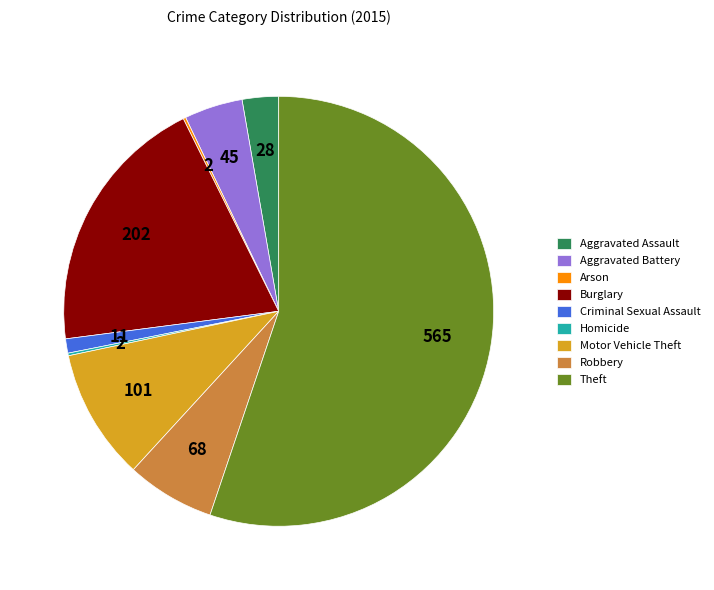

Is it true that Motor Vehicle Theft is 17% of the pie?

False